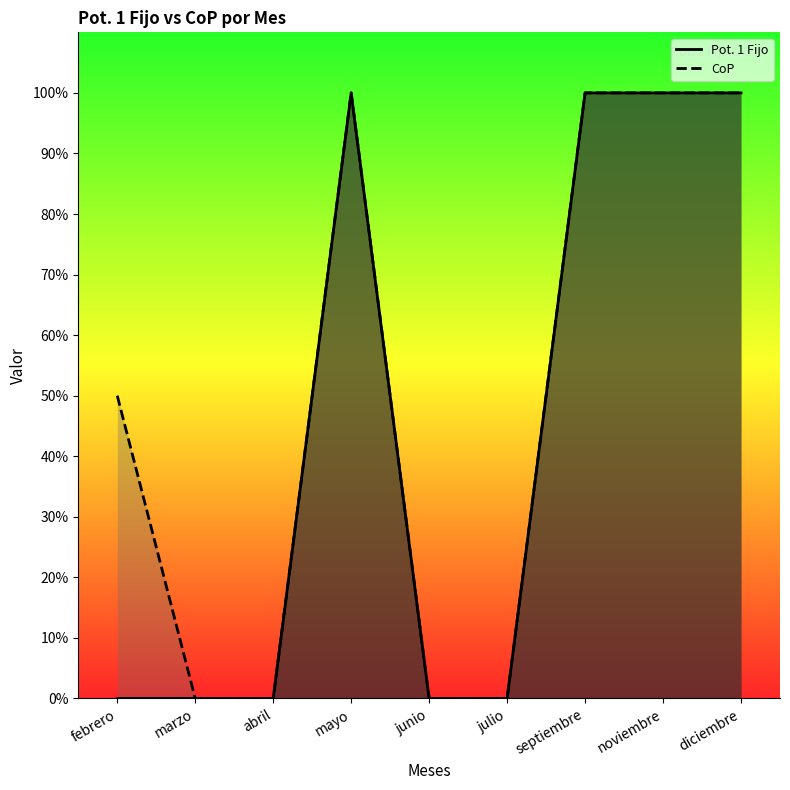

What is the greatest value displayed?

100